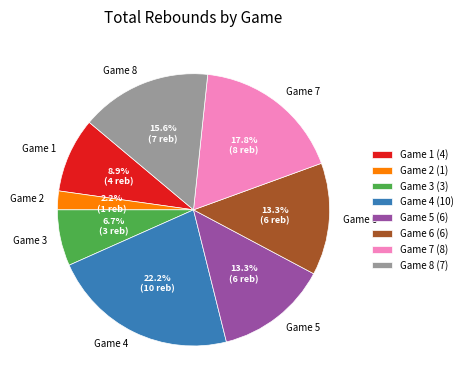

Is the sum of Game 5 and Game 4 greater than half?

No